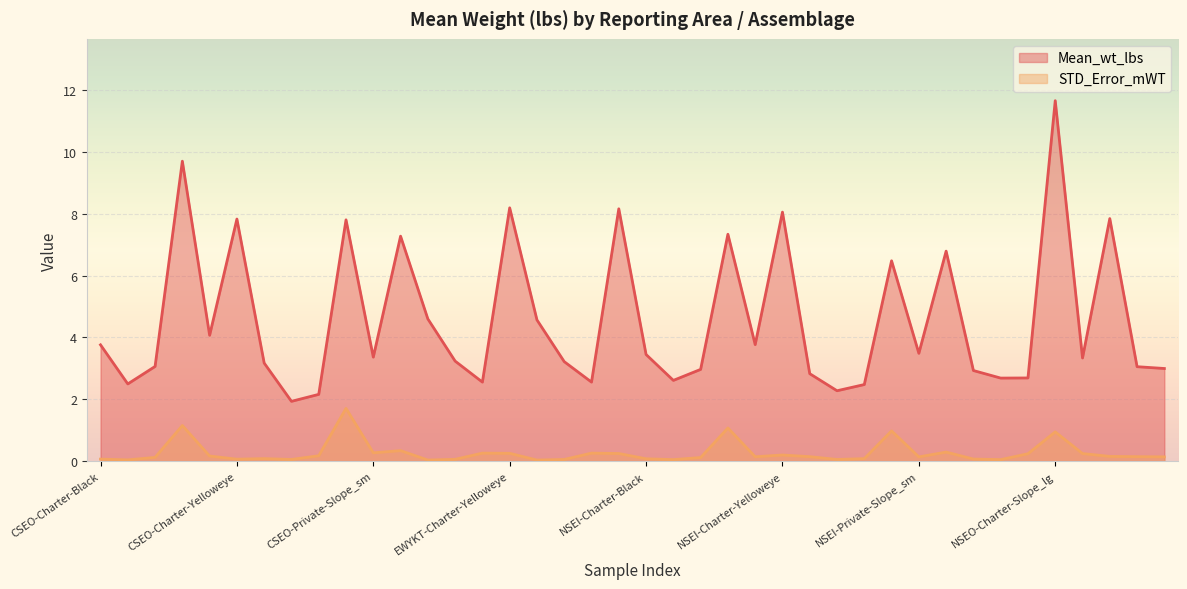

In STD_Error_mWT, how many points are higher than both neighbors (excluding endpoints)?

11